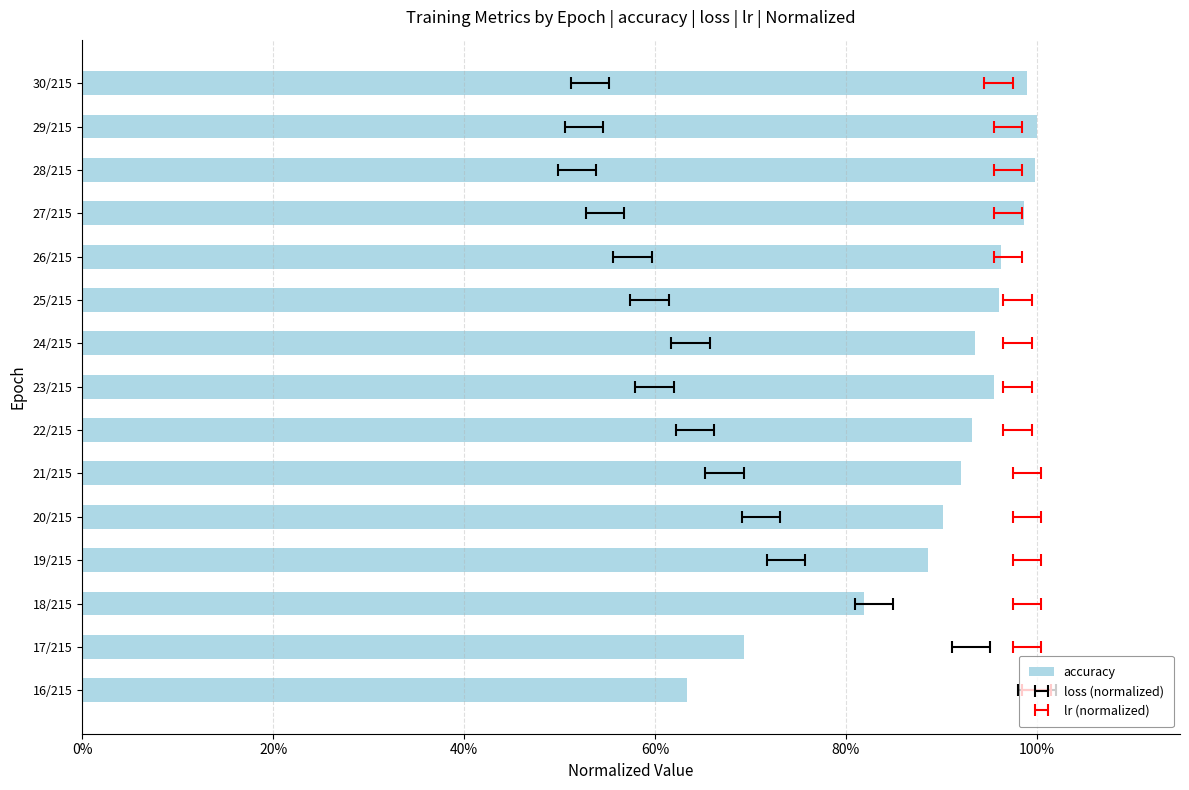

What is the smallest value displayed?

0.6